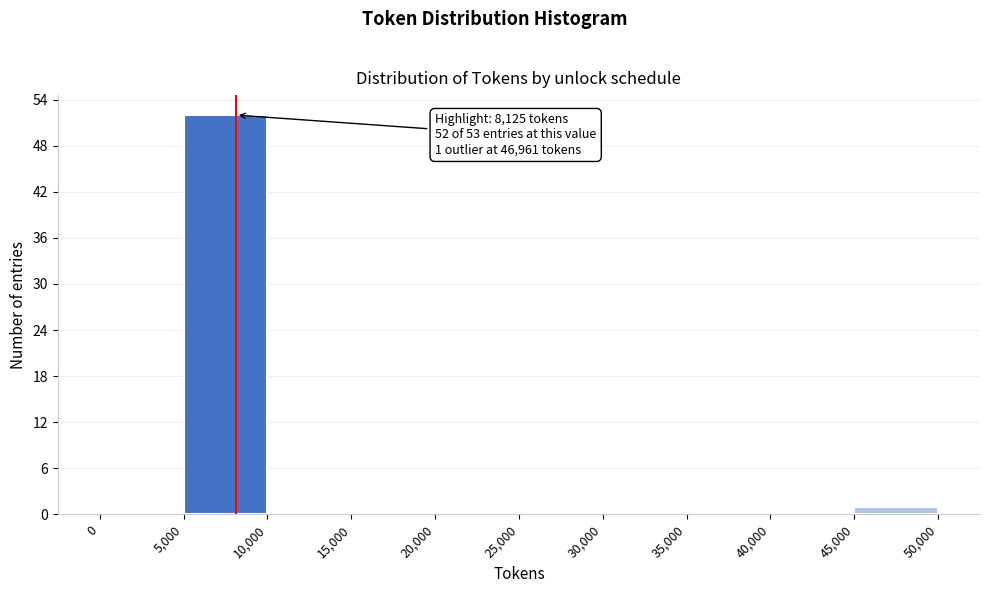

Which range on the x-axis has the tallest bar?

5,000 to 10,000